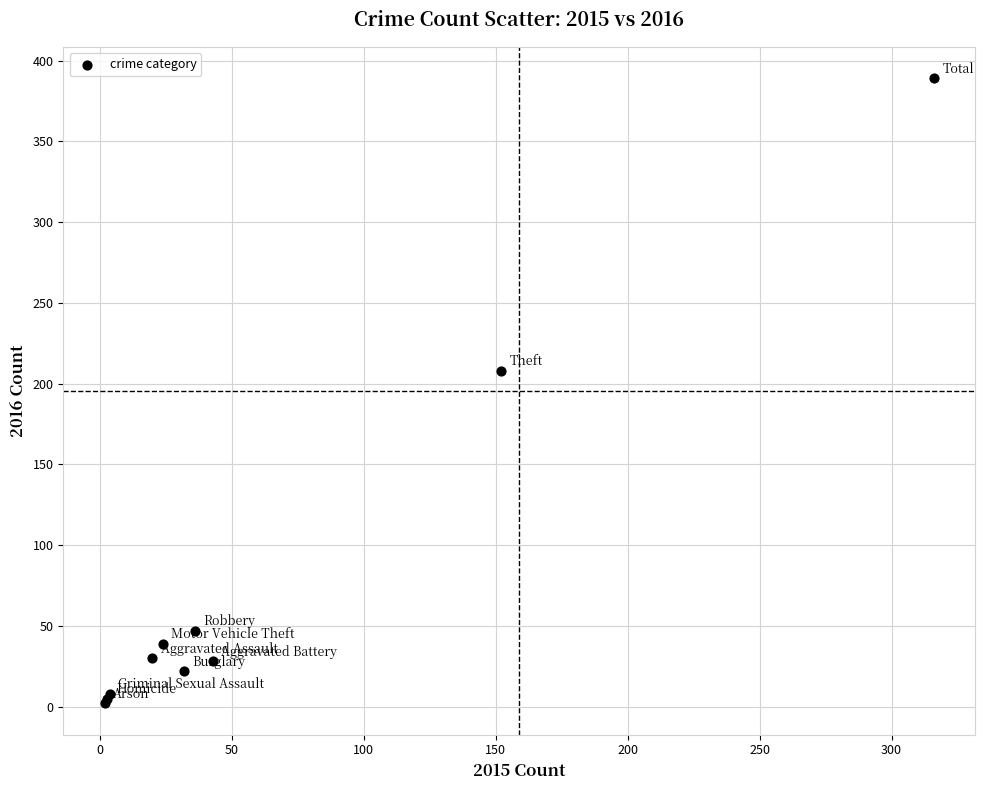

What Y value in the scatter plot is closest to 195?

208